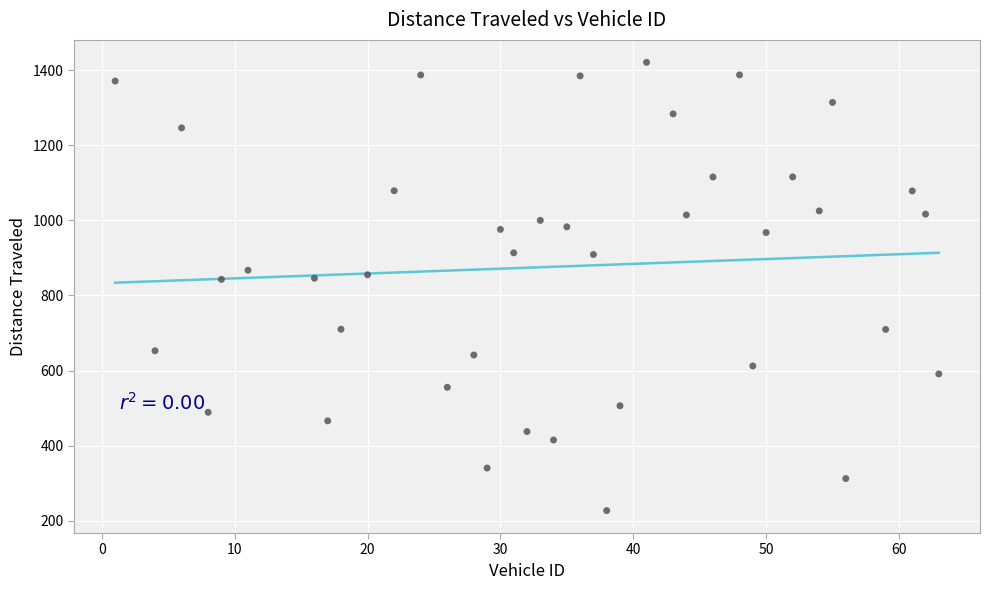

What is the range of X values (max minus min)?

62.0